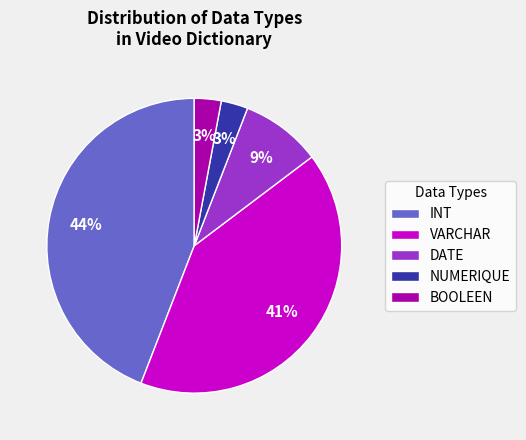

Which category has the biggest portion of the pie?

INT